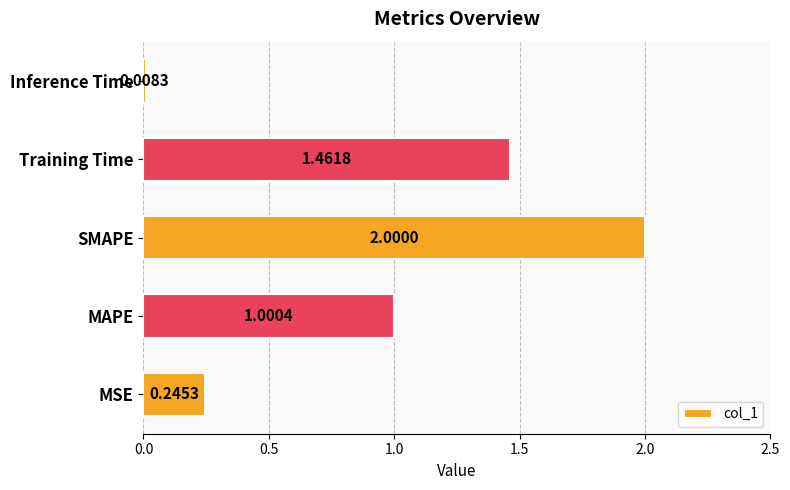

Rank the categories by value from lowest to highest.

Inference Time, MSE, MAPE, Training Time, SMAPE